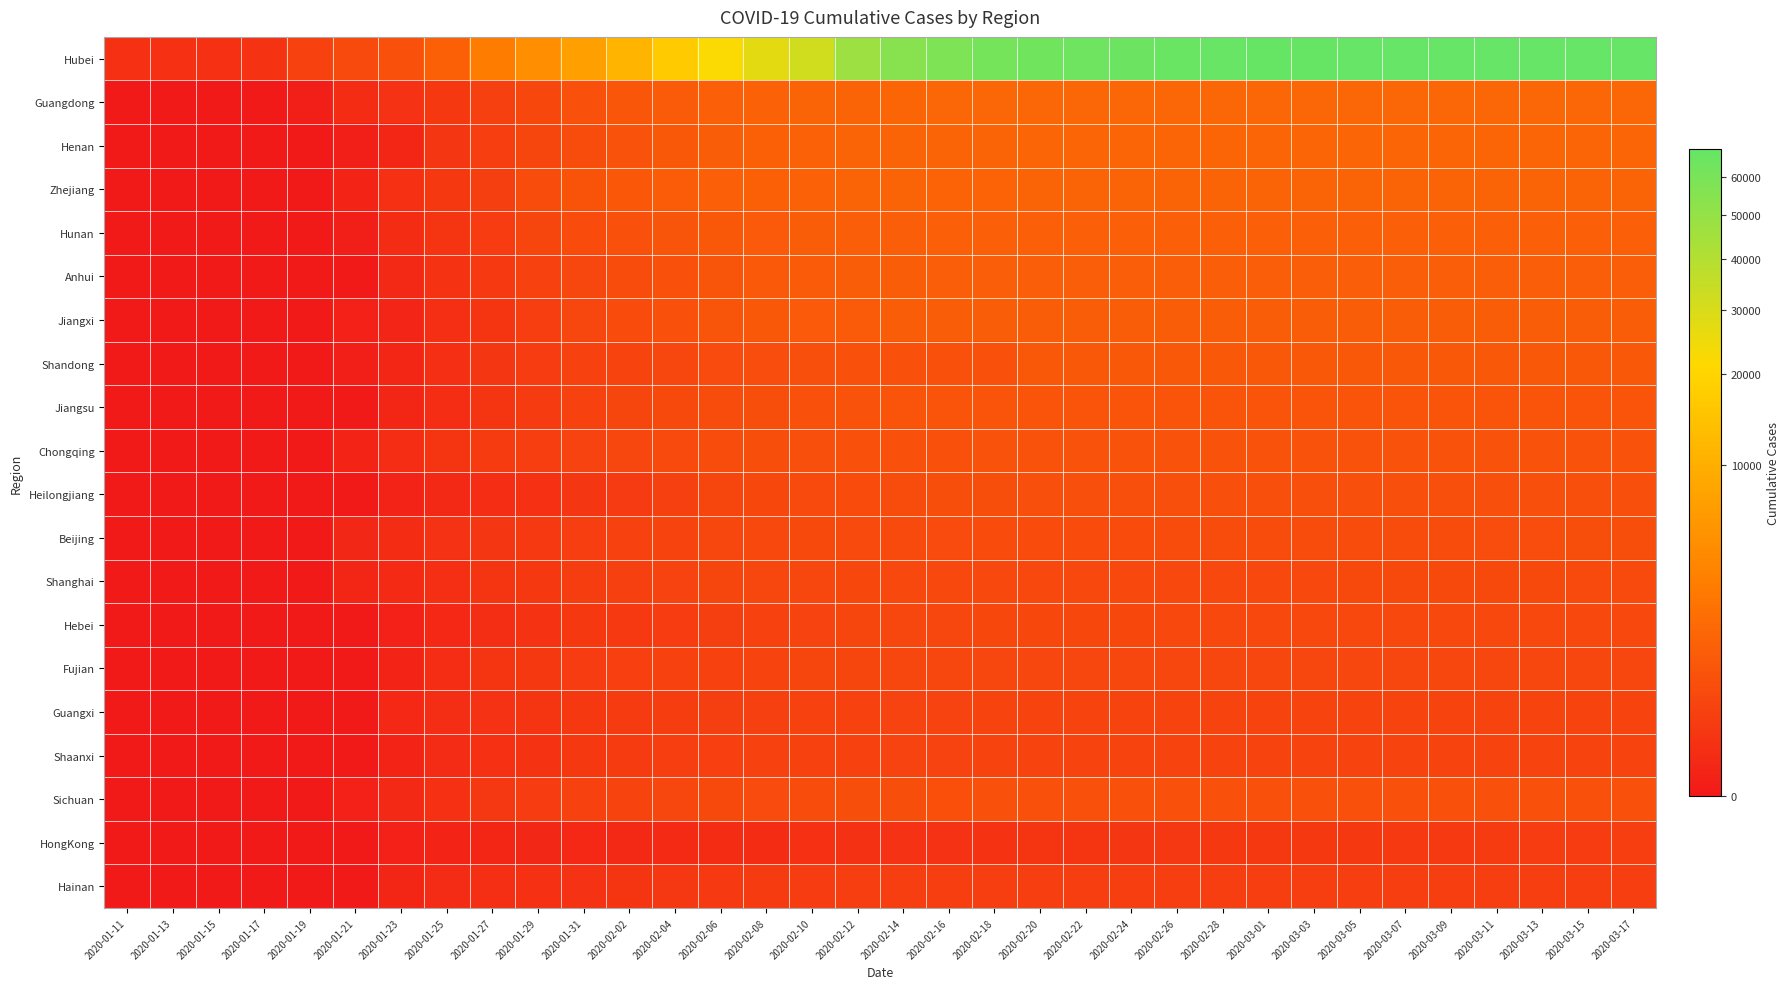

How many categories are shown in the chart?

34